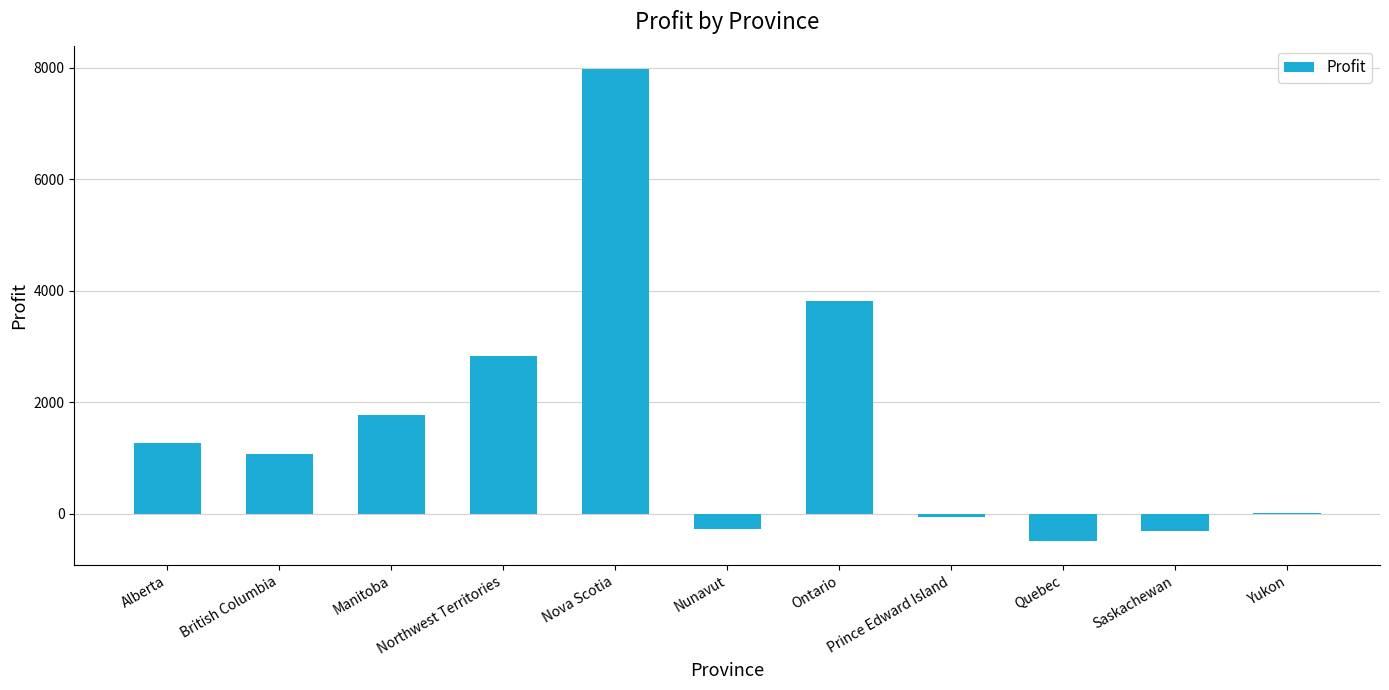

The value at Manitoba is 1773.1. True or false?

True